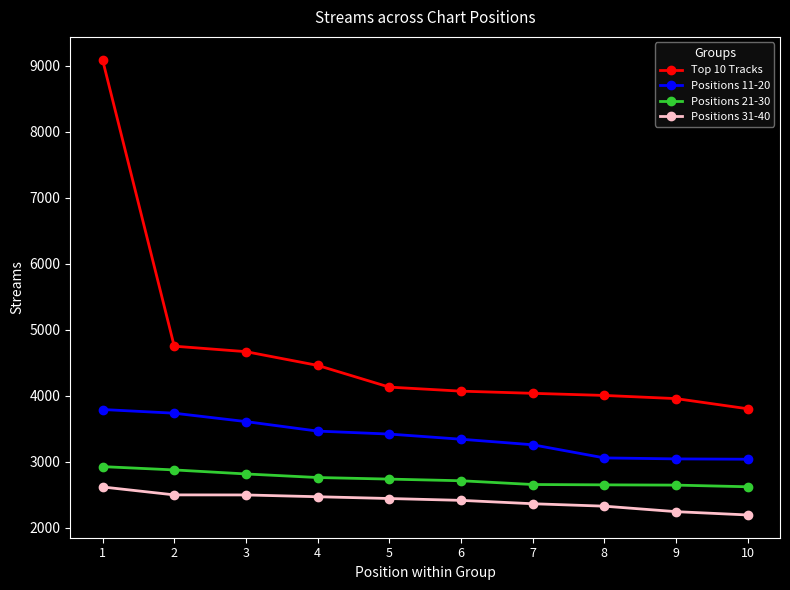

True or false: Positions 21-30 and Positions 31-40 intersect in this chart.

False